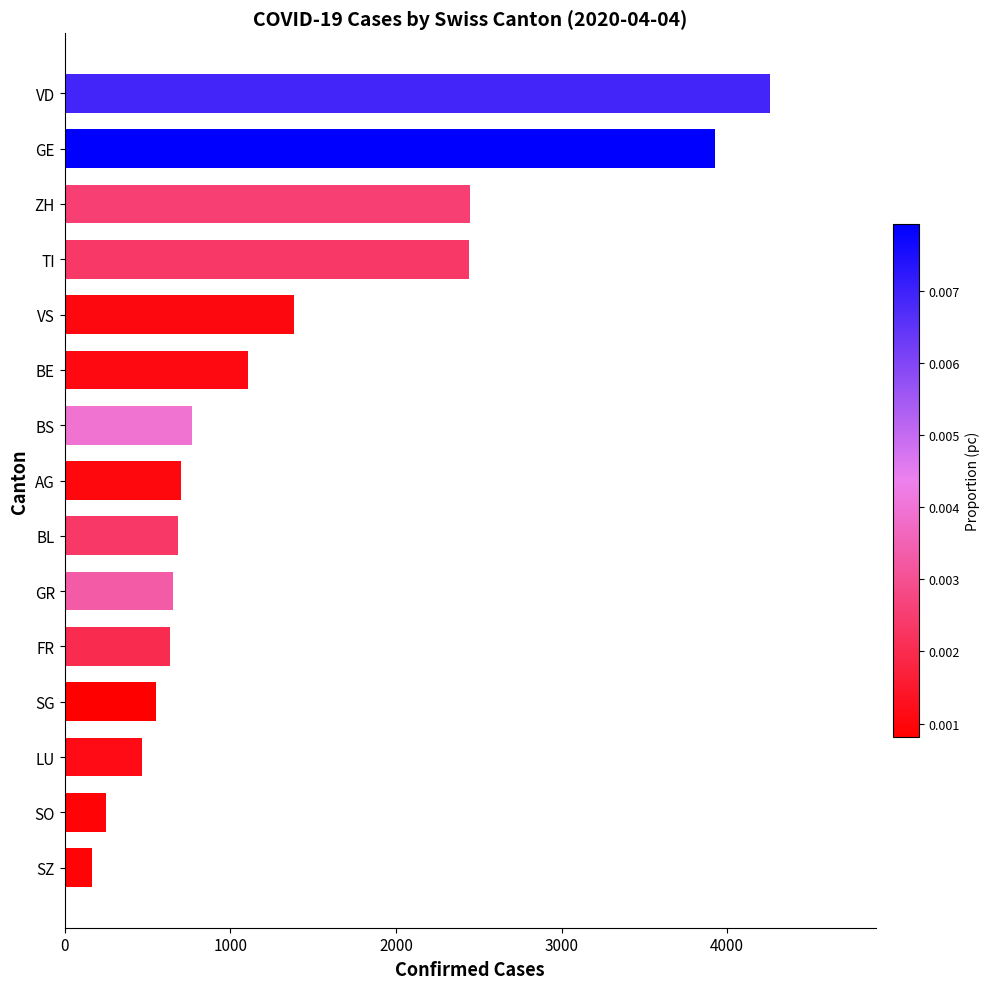

What is the minimum value shown in the chart?

168